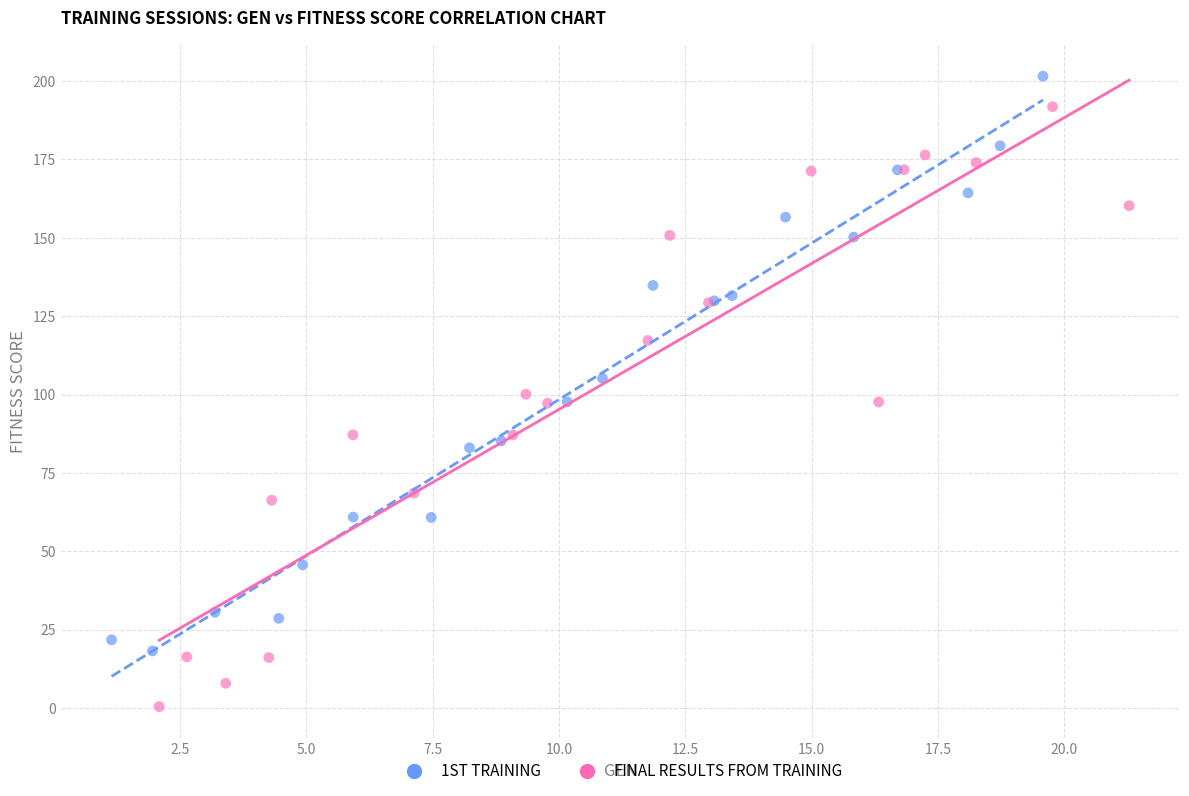

Which series contains the highest Y value?

1ST TRAINING